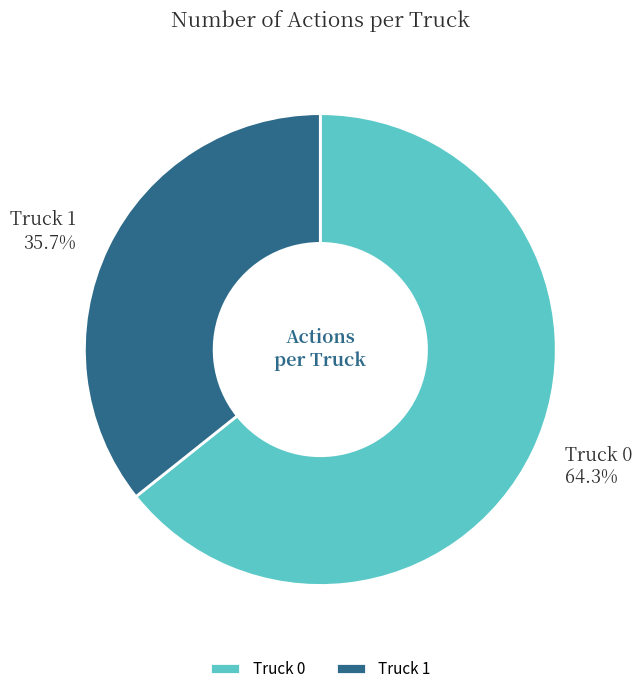

The Truck 1 slice represents 24% of the pie. True or false?

False